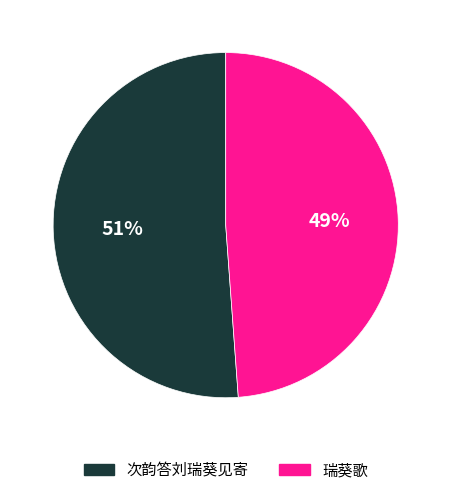

How many segments does this pie chart have?

2